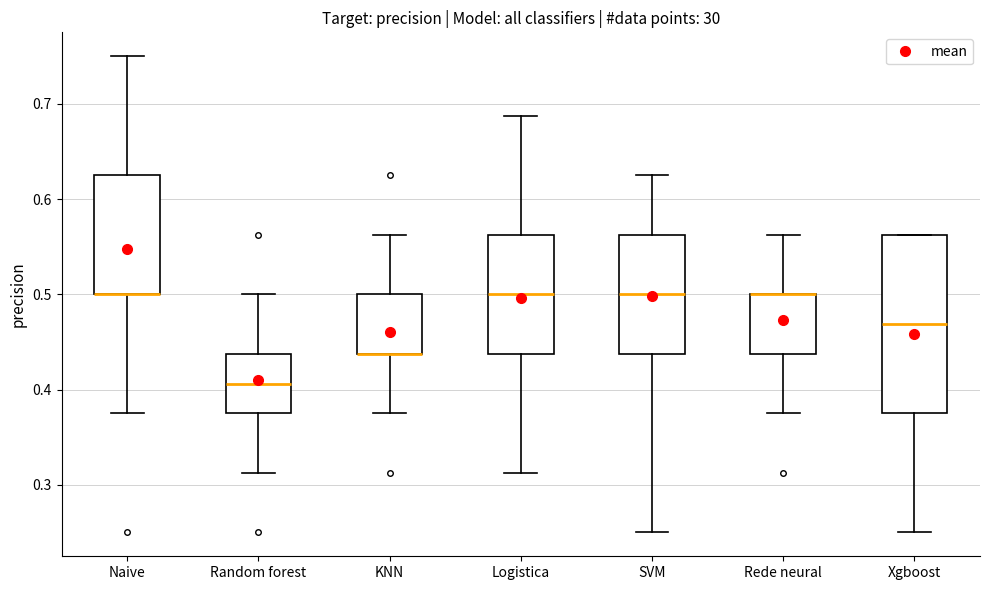

Where is the upper edge of the box for Xgboost on the y-axis? The values are not printed on the chart, so give them approximately, as read against the axis.

0.56